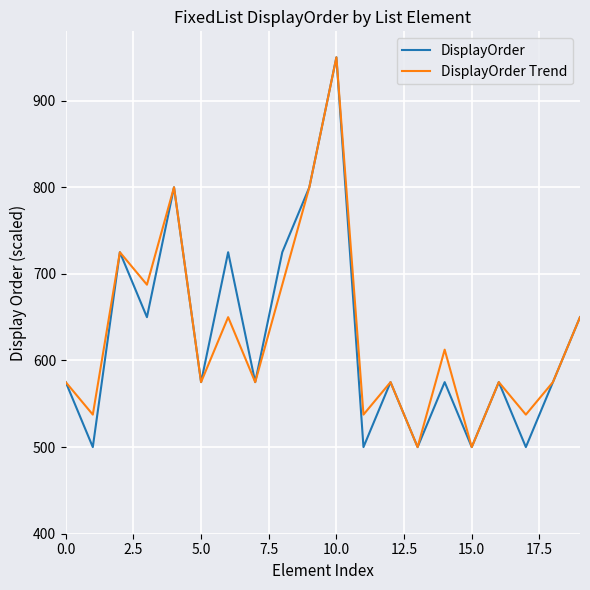

What is the lowest value of the DisplayOrder series?

500.0